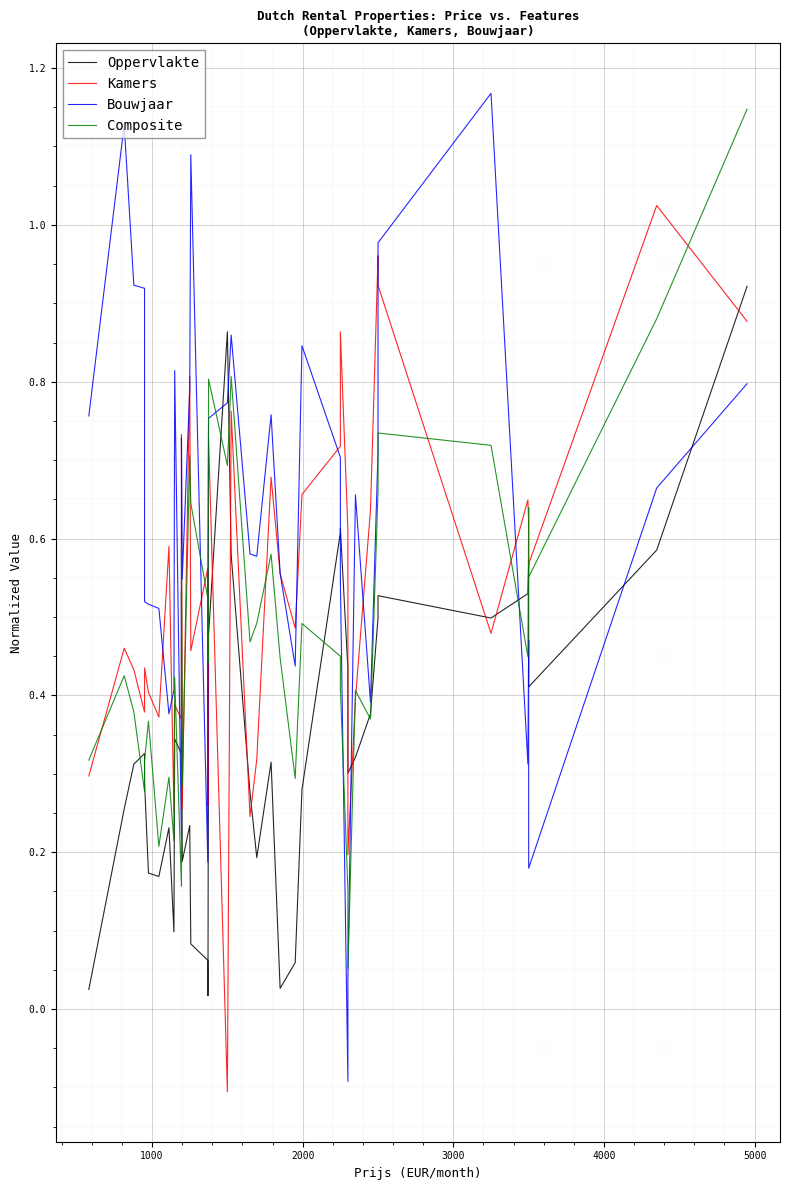

Reading left to right, list all the values displayed in this chart.

Oppervlakte: 0.0	0.3	0.3	0.3	0.3	0.2	0.2	0.2	0.1	0.3	0.3	0.5	0.2	0.2	0.1	0.1	0.0	0.5	0.9	0.6	0.3	0.2	0.3	0.0	0.1	0.3	0.6	0.6	0.4	0.3	0.3	0.4	0.5	0.5	0.5	0.5	0.6	0.4	0.6	0.9
Kamers: 0.3	0.5	0.4	0.4	0.4	0.4	0.4	0.6	0.3	0.4	0.4	0.7	0.3	0.8	0.5	0.6	0.3	0.7	-0.1	0.8	0.2	0.3	0.7	0.6	0.5	0.7	0.7	0.9	0.6	0.2	0.4	0.6	1.0	0.9	0.5	0.6	0.6	0.6	1.0	0.9
Bouwjaar: 0.8	1.1	0.9	0.9	0.5	0.5	0.5	0.4	0.4	0.8	0.2	0.7	0.5	0.8	1.1	0.2	0.5	0.8	0.8	0.9	0.6	0.6	0.8	0.6	0.4	0.8	0.7	0.5	-0.1	0.0	0.7	0.4	0.7	1.0	1.2	0.3	0.5	0.2	0.7	0.8
Composite: 0.3	0.4	0.4	0.3	0.3	0.4	0.2	0.3	0.2	0.4	0.2	0.6	0.3	0.7	0.6	0.5	0.4	0.8	0.7	0.8	0.5	0.5	0.6	0.4	0.3	0.5	0.4	0.4	0.2	0.1	0.4	0.4	0.7	0.7	0.7	0.4	0.6	0.6	0.9	1.1